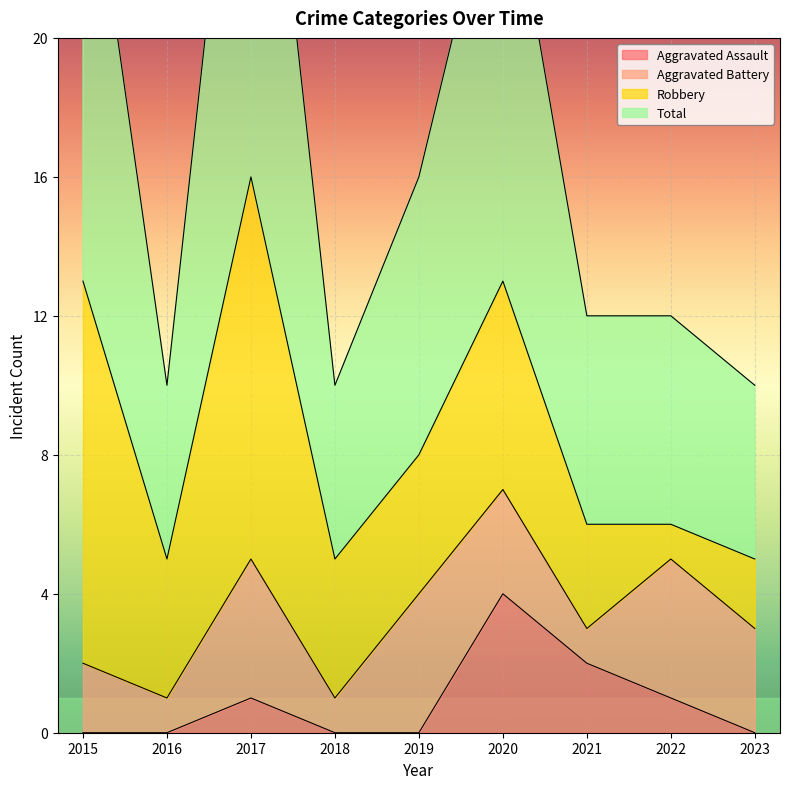

Which category has the lowest value in the Aggravated Assault series?

2015